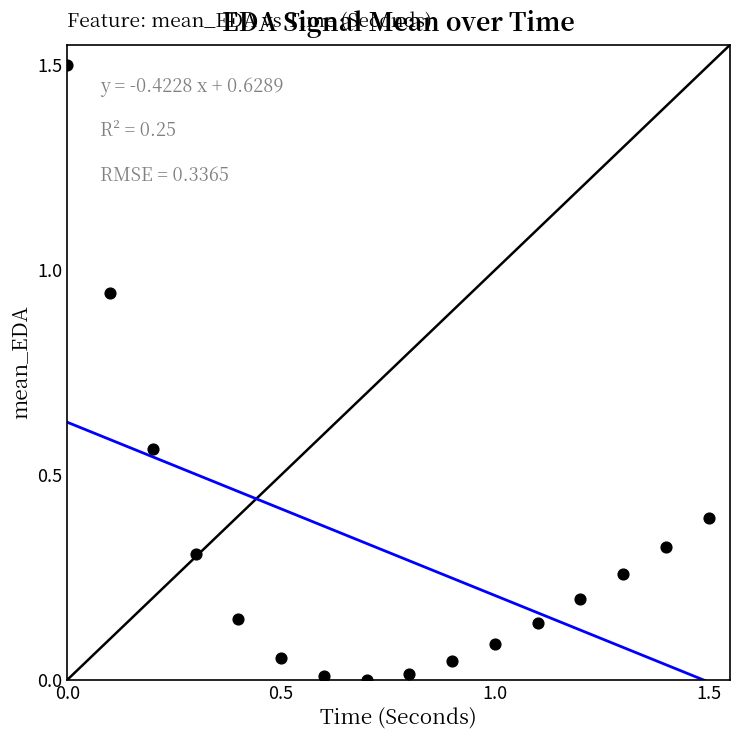

What is the range of Y values (max minus min)?

1.5